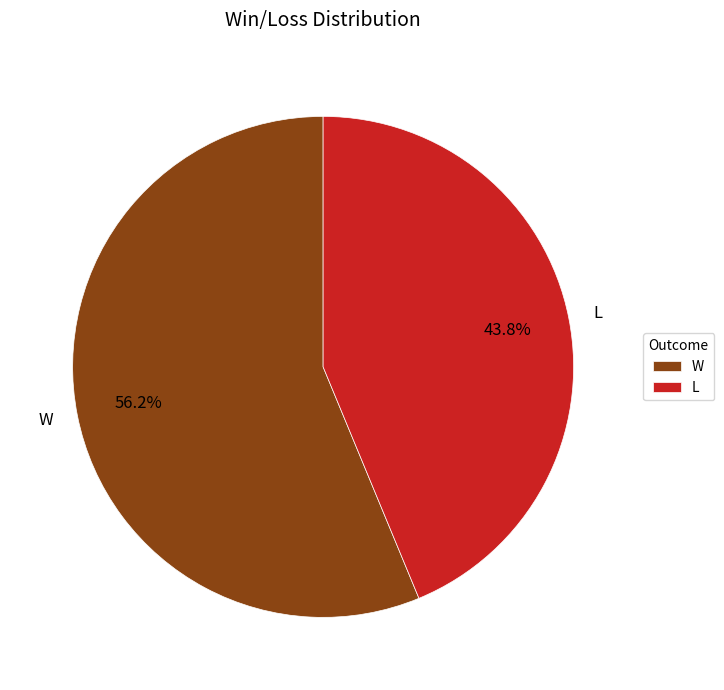

Which slice is the largest?

W